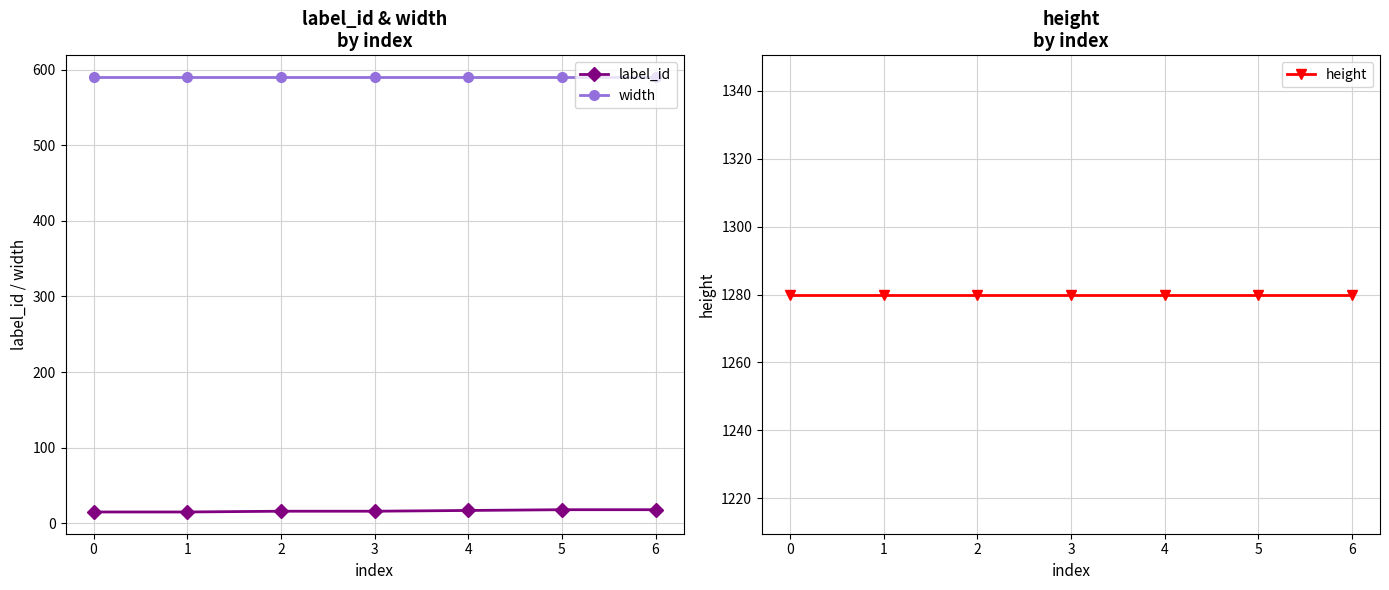

Between 1 and 5, which is larger?

5